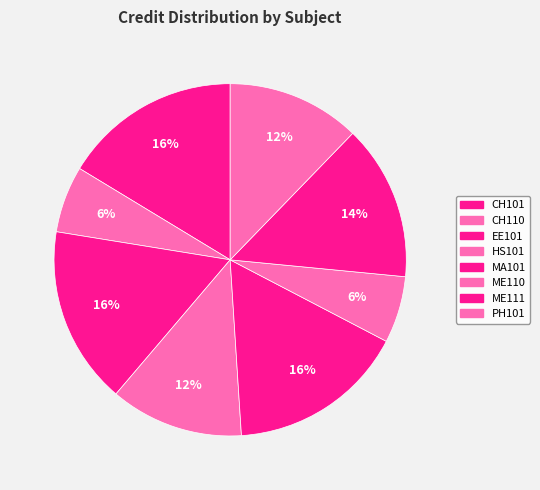

Rank the categories by value from lowest to highest.

CH110, ME110, HS101, PH101, ME111, CH101, EE101, MA101